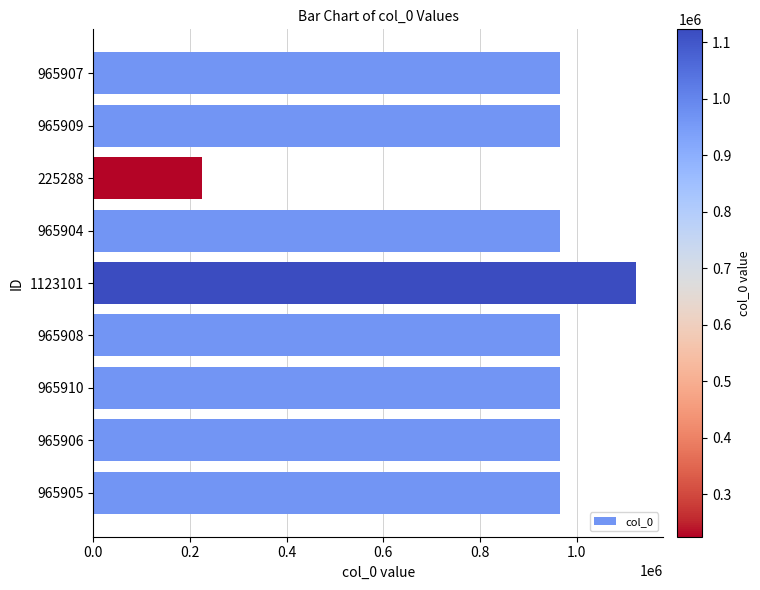

What is the ratio of the value at 965909 to the value at 965910?

1.0